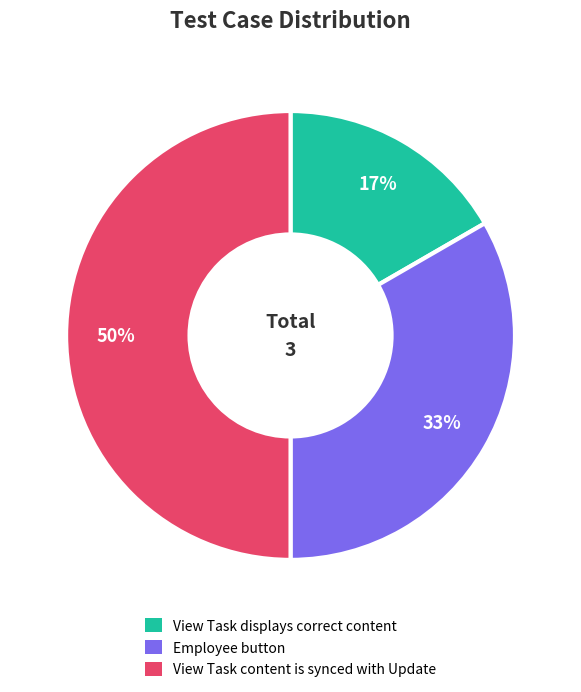

Is View Task displays correct content the majority of the pie?

No